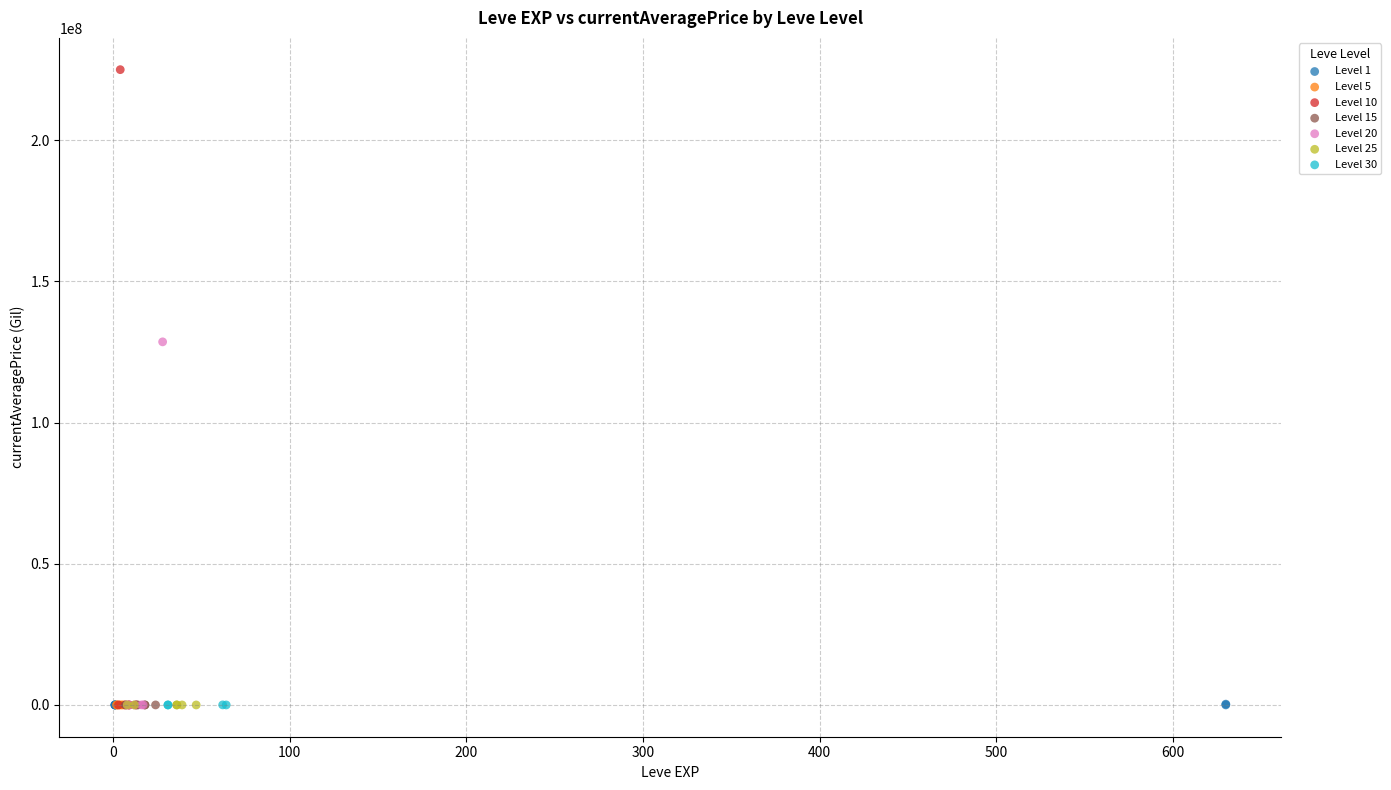

Which series has the largest Y range (max minus min)?

Level 10